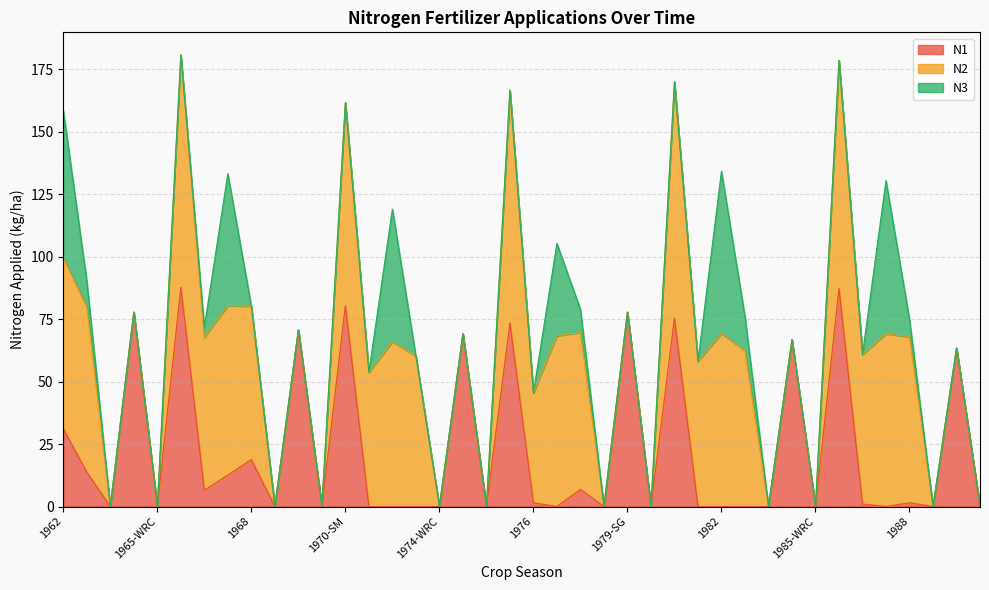

Is it true that N3 equals 0.0 at 1990-WRC?

True